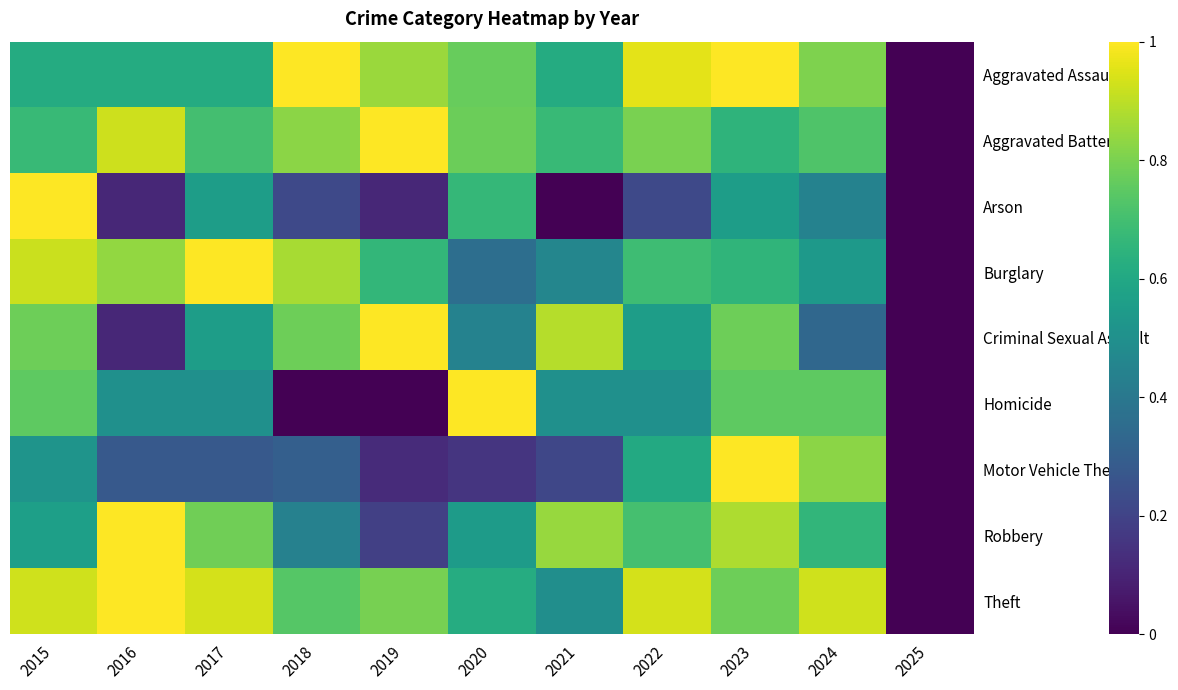

Reading left to right, list all the values displayed in this chart.

Aggravated Assault: 2015=0.6	2016=0.6	2017=0.6	2018=1.0	2019=0.9	2020=0.8	2021=0.6	2022=1.0	2023=1.0	2024=0.8	2025=0.0
Aggravated Battery: 2015=0.7	2016=0.9	2017=0.7	2018=0.8	2019=1.0	2020=0.8	2021=0.7	2022=0.8	2023=0.7	2024=0.7	2025=0.0
Arson: 2015=1.0	2016=0.1	2017=0.6	2018=0.2	2019=0.1	2020=0.7	2021=0.0	2022=0.2	2023=0.6	2024=0.4	2025=0.0
Burglary: 2015=0.9	2016=0.8	2017=1.0	2018=0.9	2019=0.7	2020=0.4	2021=0.5	2022=0.7	2023=0.7	2024=0.5	2025=0.0
Criminal Sexual Assault: 2015=0.8	2016=0.1	2017=0.6	2018=0.8	2019=1.0	2020=0.4	2021=0.9	2022=0.6	2023=0.8	2024=0.3	2025=0.0
Homicide: 2015=0.8	2016=0.5	2017=0.5	2018=0.0	2019=0.0	2020=1.0	2021=0.5	2022=0.5	2023=0.8	2024=0.8	2025=0.0
Motor Vehicle Theft: 2015=0.5	2016=0.3	2017=0.3	2018=0.3	2019=0.1	2020=0.2	2021=0.2	2022=0.6	2023=1.0	2024=0.8	2025=0.0
Robbery: 2015=0.6	2016=1.0	2017=0.8	2018=0.4	2019=0.2	2020=0.5	2021=0.8	2022=0.7	2023=0.9	2024=0.7	2025=0.0
Theft: 2015=0.9	2016=1.0	2017=0.9	2018=0.7	2019=0.8	2020=0.6	2021=0.5	2022=0.9	2023=0.8	2024=0.9	2025=0.0